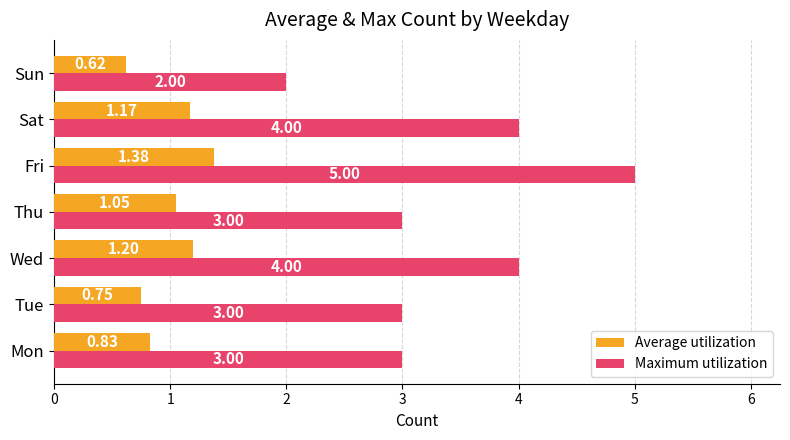

What is the total value across all series at Sun?

2.6